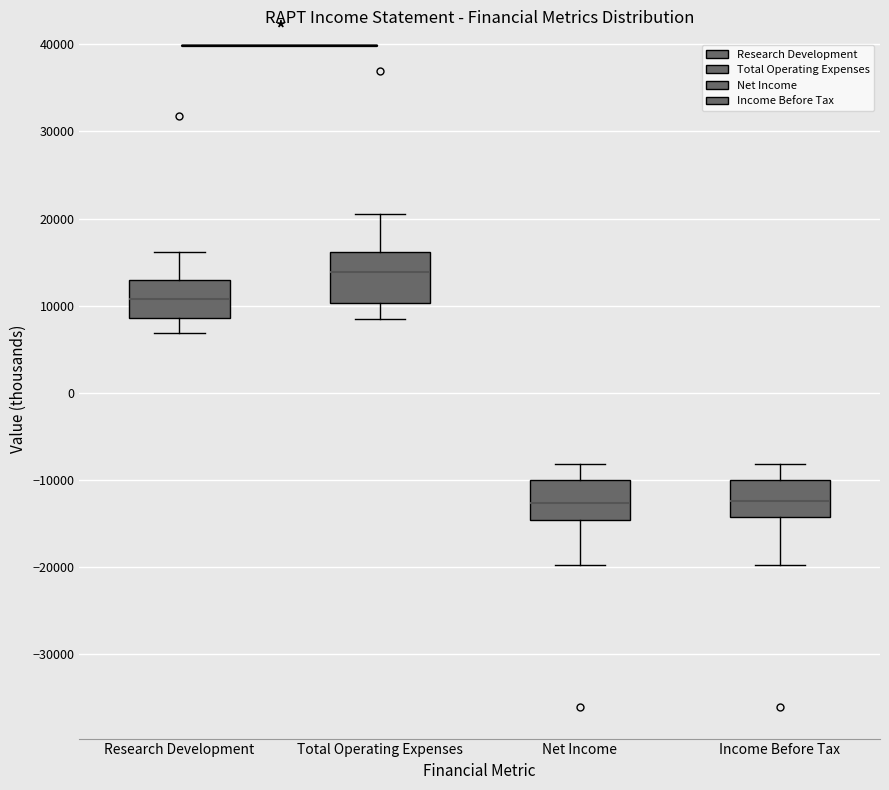

Reading left to right, transcribe this box plot: for each box, give where its median line is, the range the box spans, and where its two whiskers end, as read against the y-axis. The values are not printed on the chart, so give them approximately, as read against the axis.

Research Development: median 11000, box 9000 to 13000, whiskers 7000 to 16000
Total Operating Expenses: median 14000, box 10000 to 16000, whiskers 8000 to 21000
Net Income: median -13000, box -15000 to -10000, whiskers -20000 to -8000
Income Before Tax: median -12000, box -14000 to -10000, whiskers -20000 to -8000